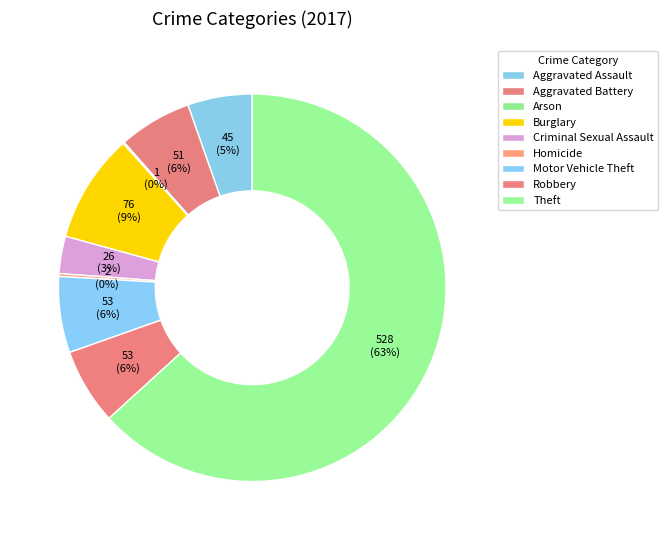

What percentage is the Burglary slice, to the nearest percent?

9%